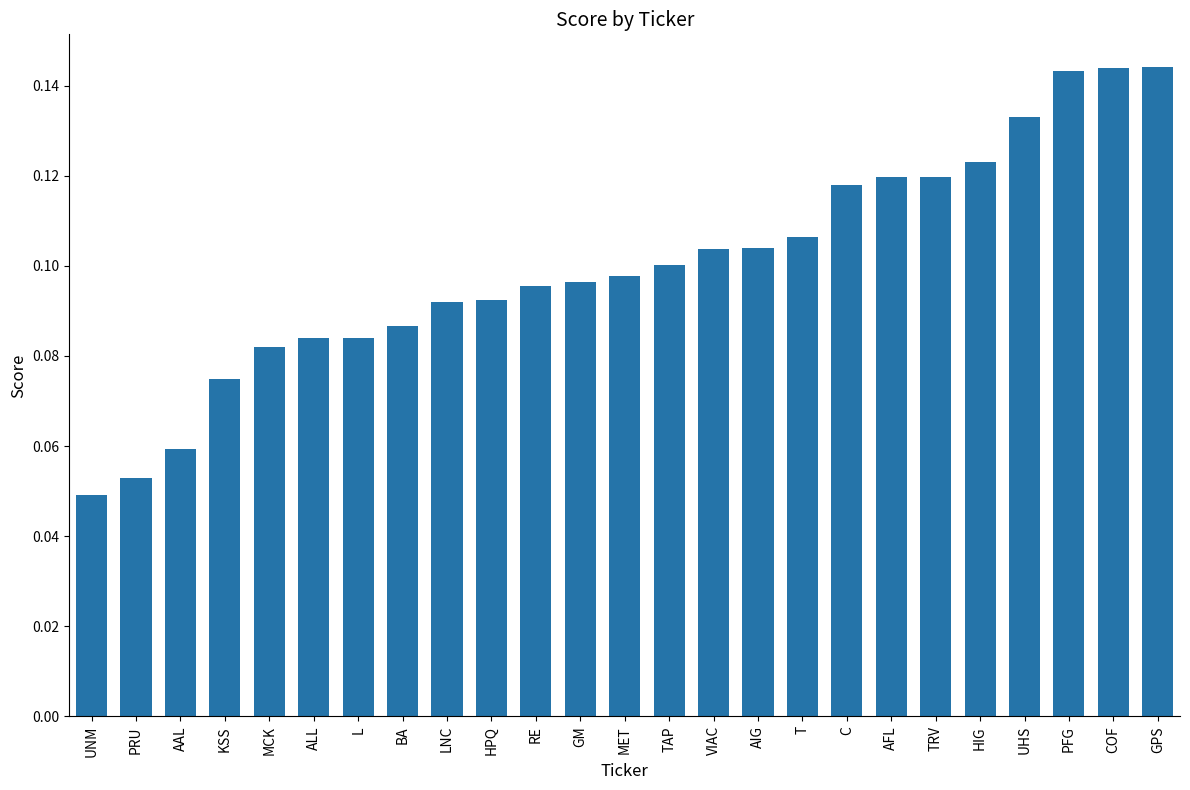

True or false: the data shows 0.1 at BA.

True